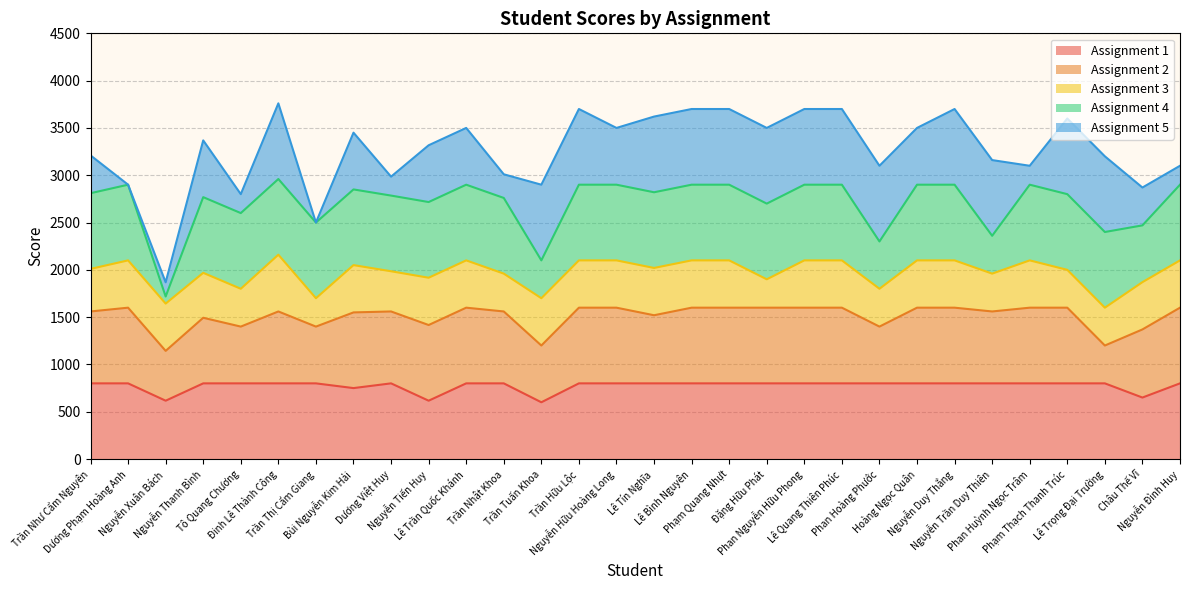

At which label does Assignment 1 (line) reach its peak?

Trần Như Cẩm Nguyên